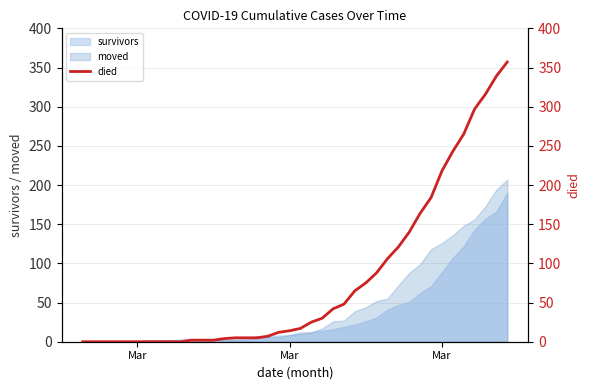

The chart shows a value of 0 at Mar. True or false?

True